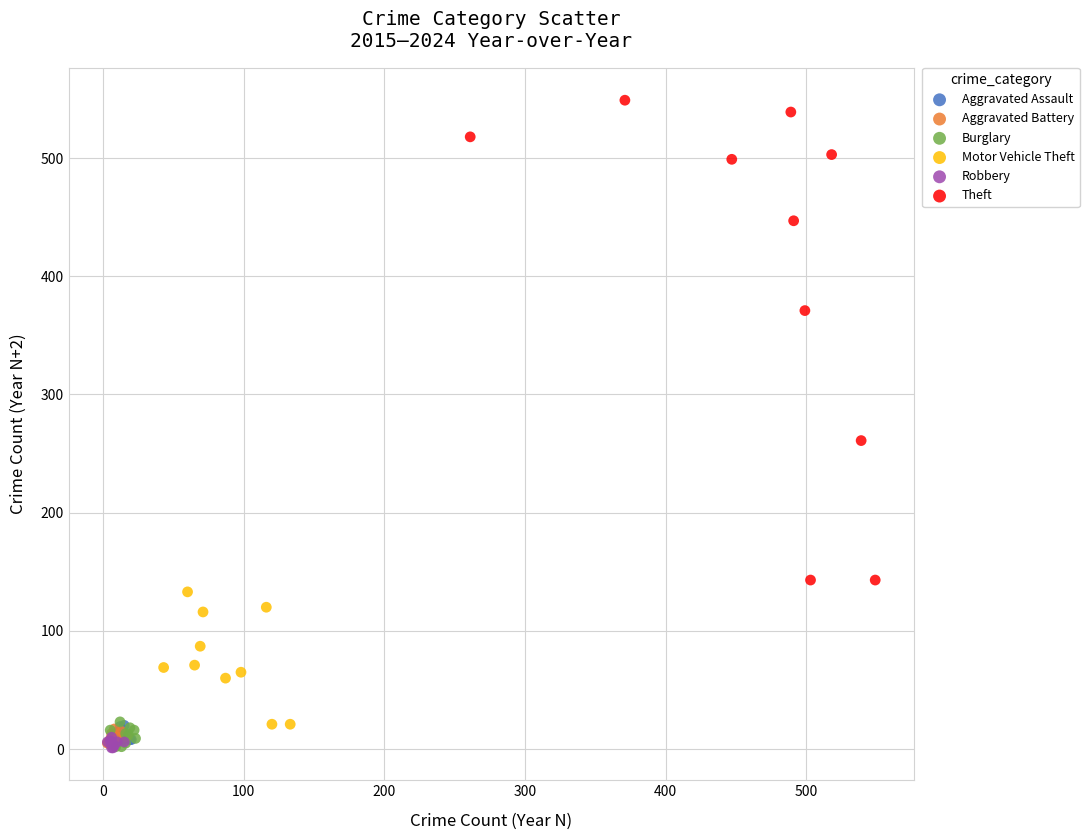

Which series has the widest spread of Y values?

Theft